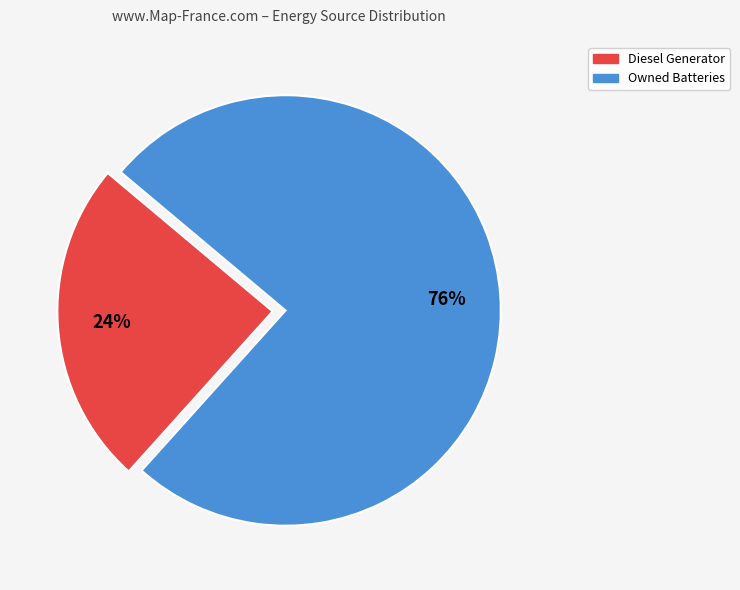

Does any single category account for the majority?

Yes